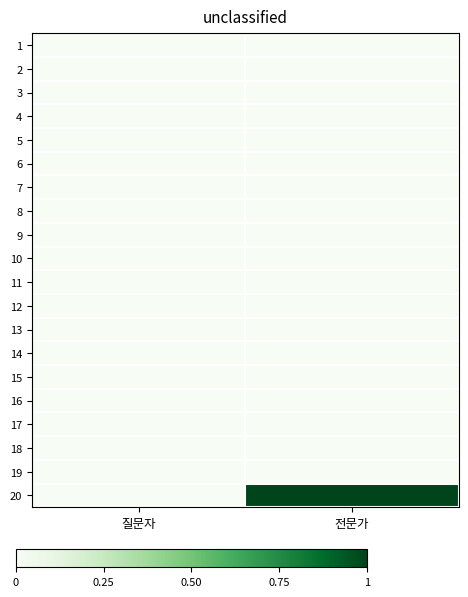

Which series has the widest spread of values?

20